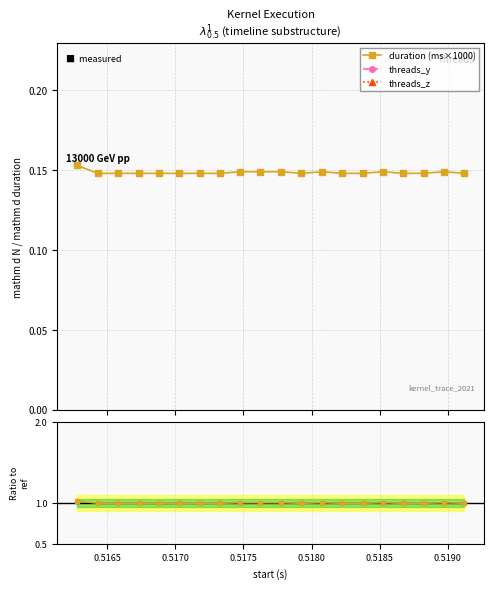

At how many categories does at least one series exceed 0?

20